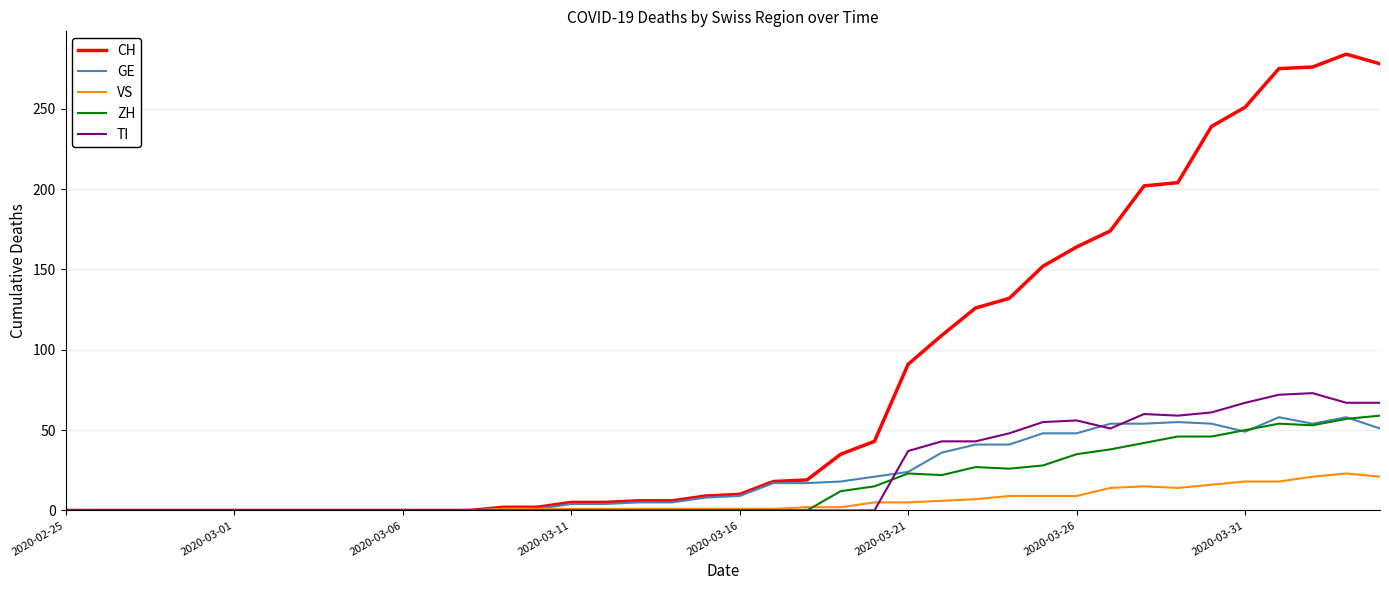

What is the maximum value for CH?

284